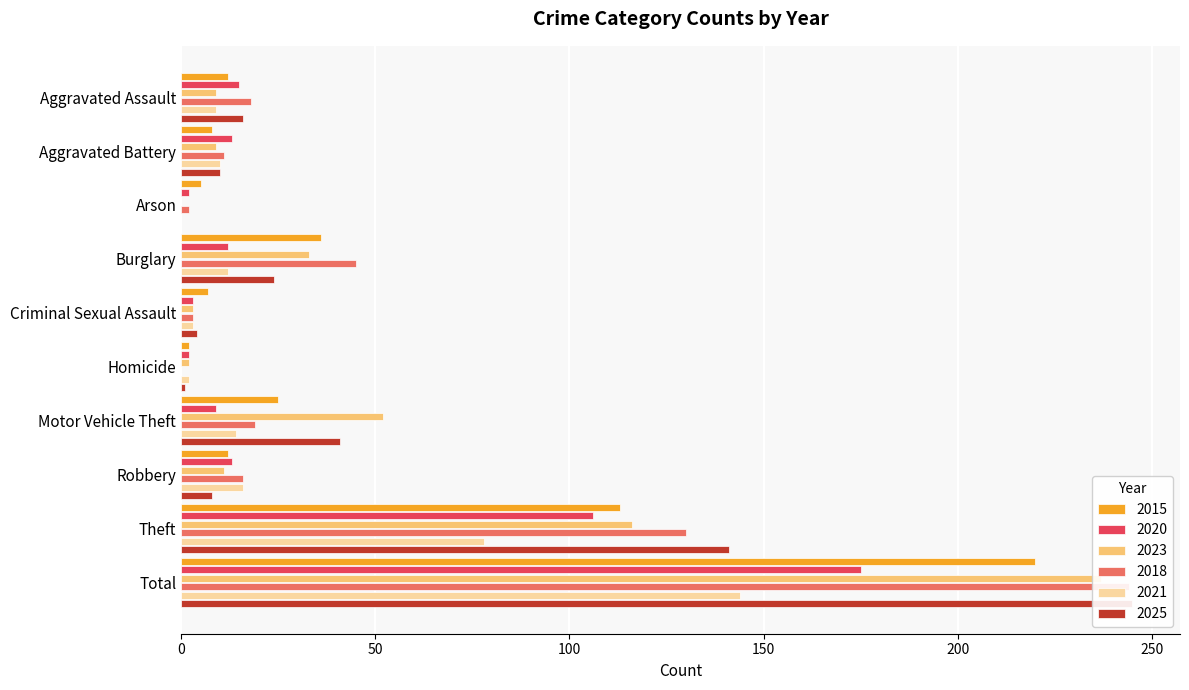

Reading left to right, what are all the values shown in this chart?

2015: 12	8	5	36	7	2	25	12	113	220
2020: 15	13	2	12	3	2	9	13	106	175
2023: 9	9	0	33	3	2	52	11	116	237
2018: 18	11	2	45	3	0	19	16	130	244
2021: 9	10	0	12	3	2	14	16	78	144
2025: 16	10	0	24	4	1	41	8	141	245